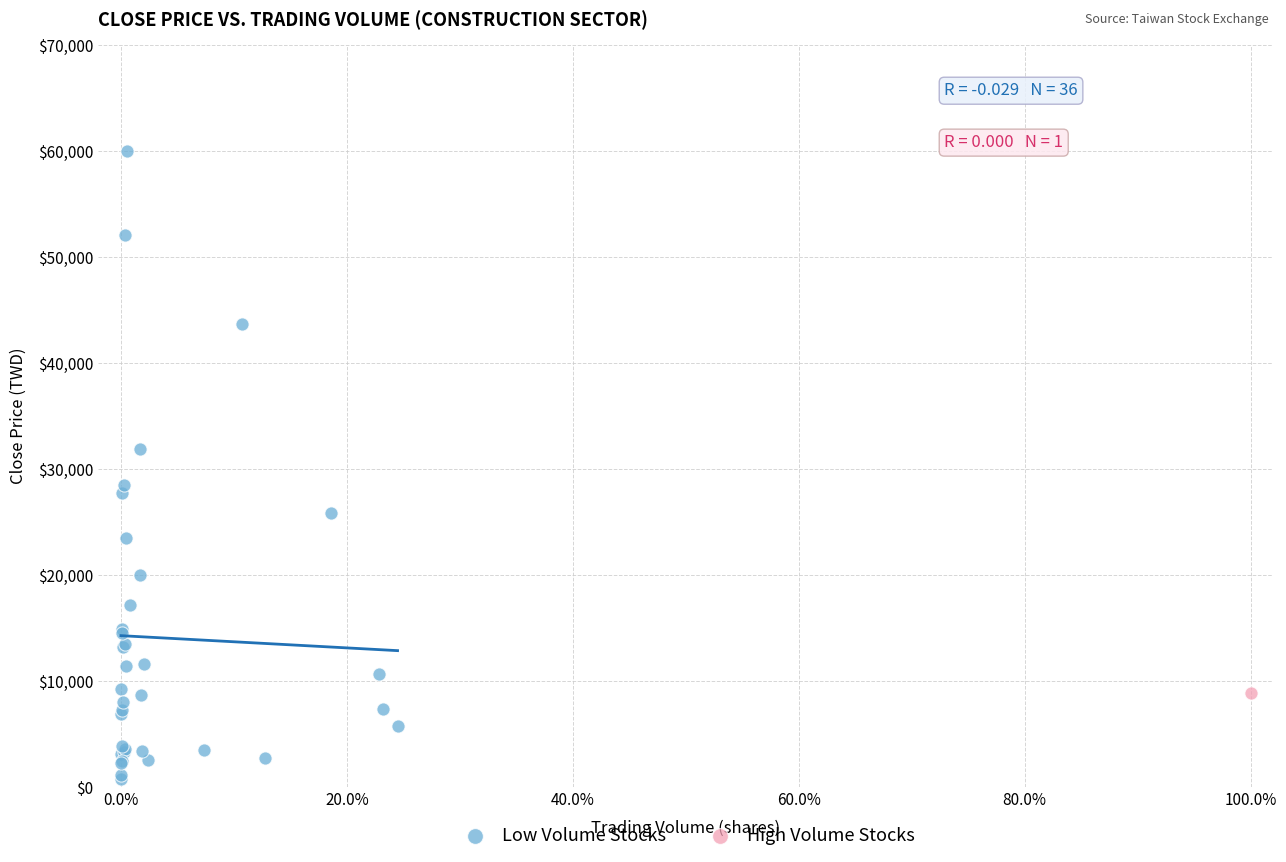

What are all the series names shown in the legend?

Low Volume Stocks, High Volume Stocks